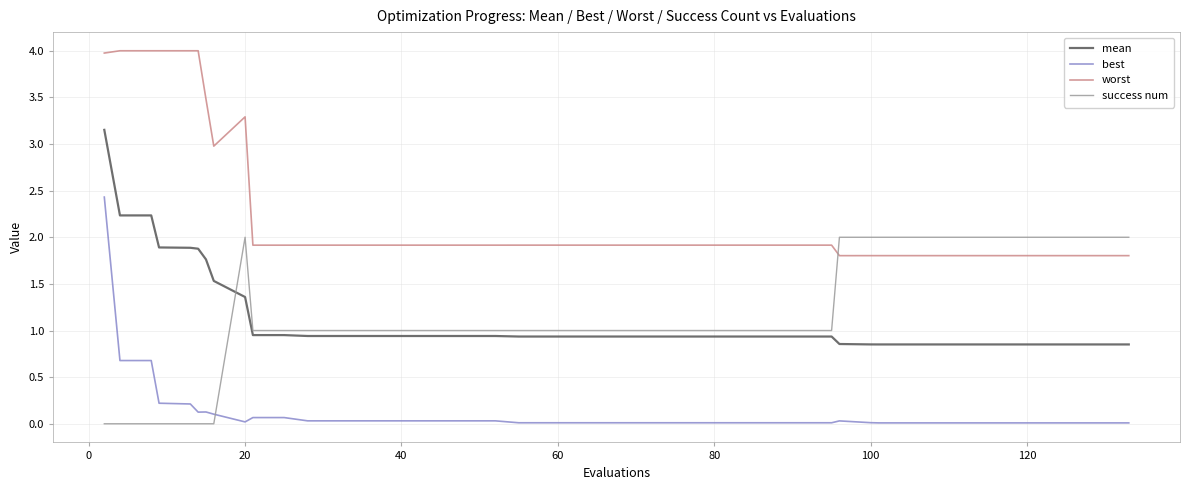

What is the greatest value displayed?

4.0